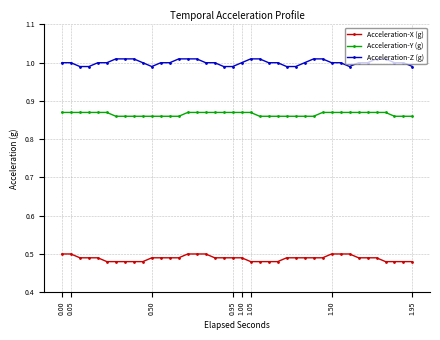

How many lines are shown in the chart?

3